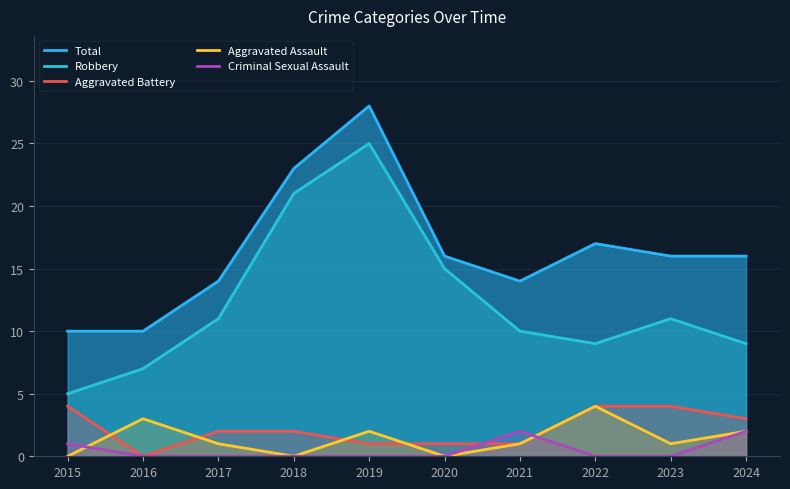

How many values in the Aggravated Assault series exceed 1?

4